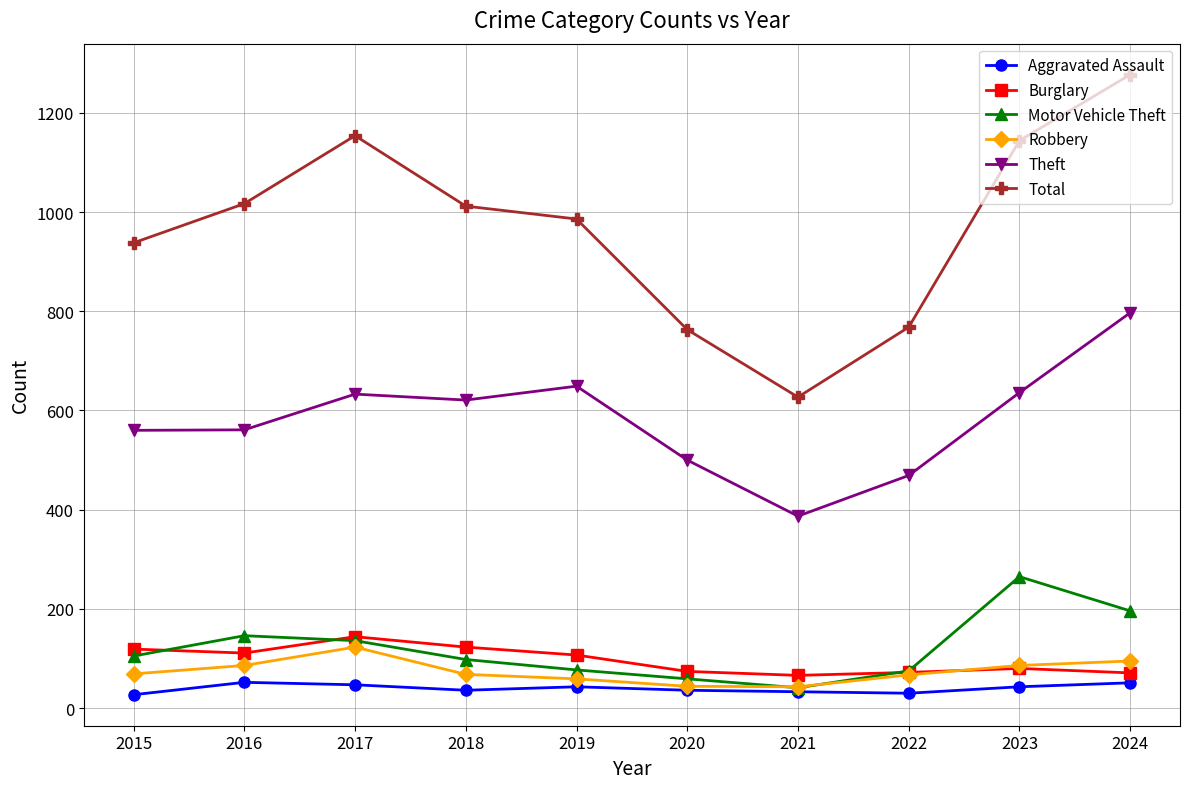

True or false: Total and Motor Vehicle Theft cross at least once.

False